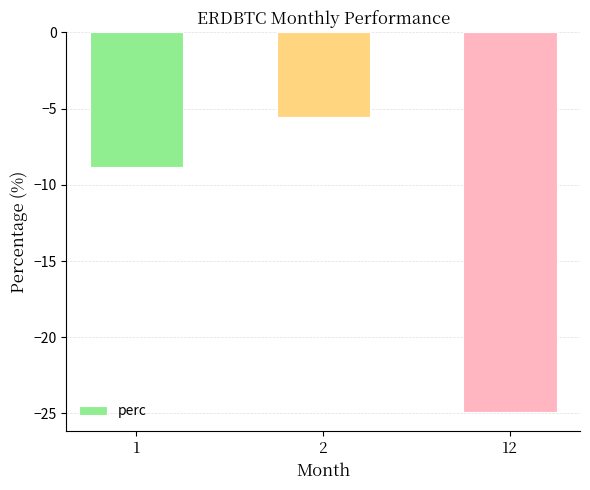

Reading right to left, transcribe all the data shown in this chart.

12=-24.9	2=-5.6	1=-8.8